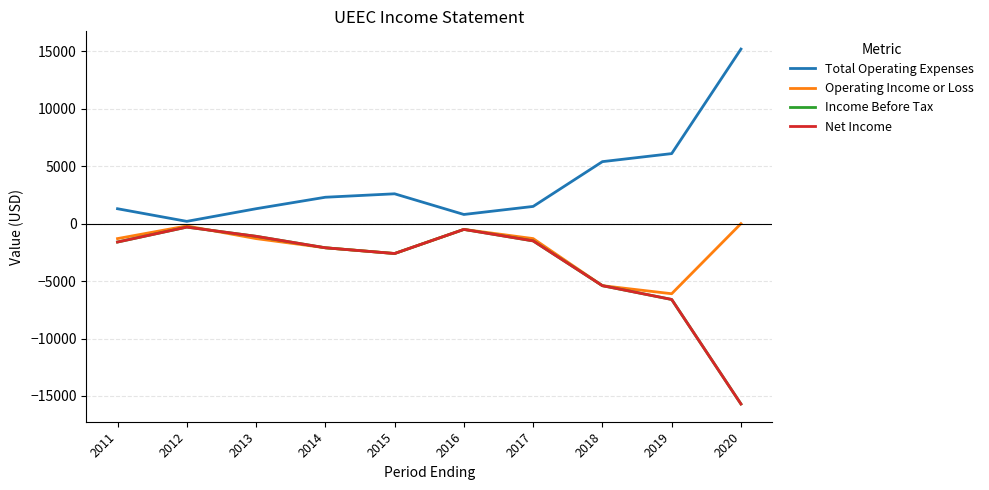

At 2016, list the series in order from smallest to largest.

Operating Income or Loss, Income Before Tax, Net Income, Total Operating Expenses